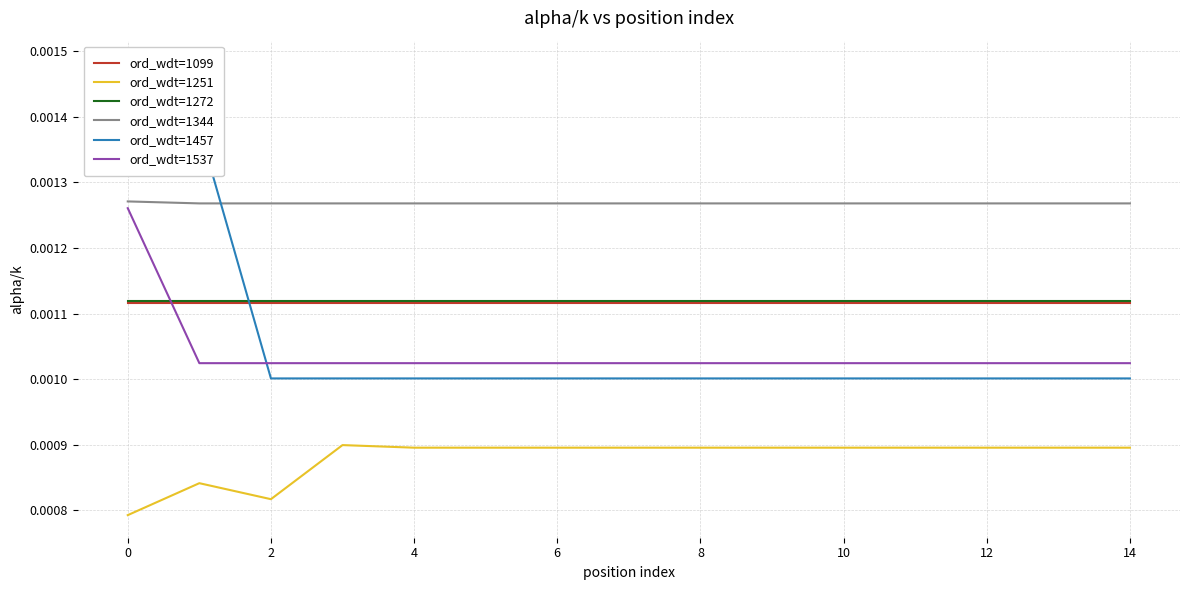

Rank the series by their maximum value, from lowest to highest.

ord_wdt=1251, ord_wdt=1099, ord_wdt=1272, ord_wdt=1537, ord_wdt=1344, ord_wdt=1457